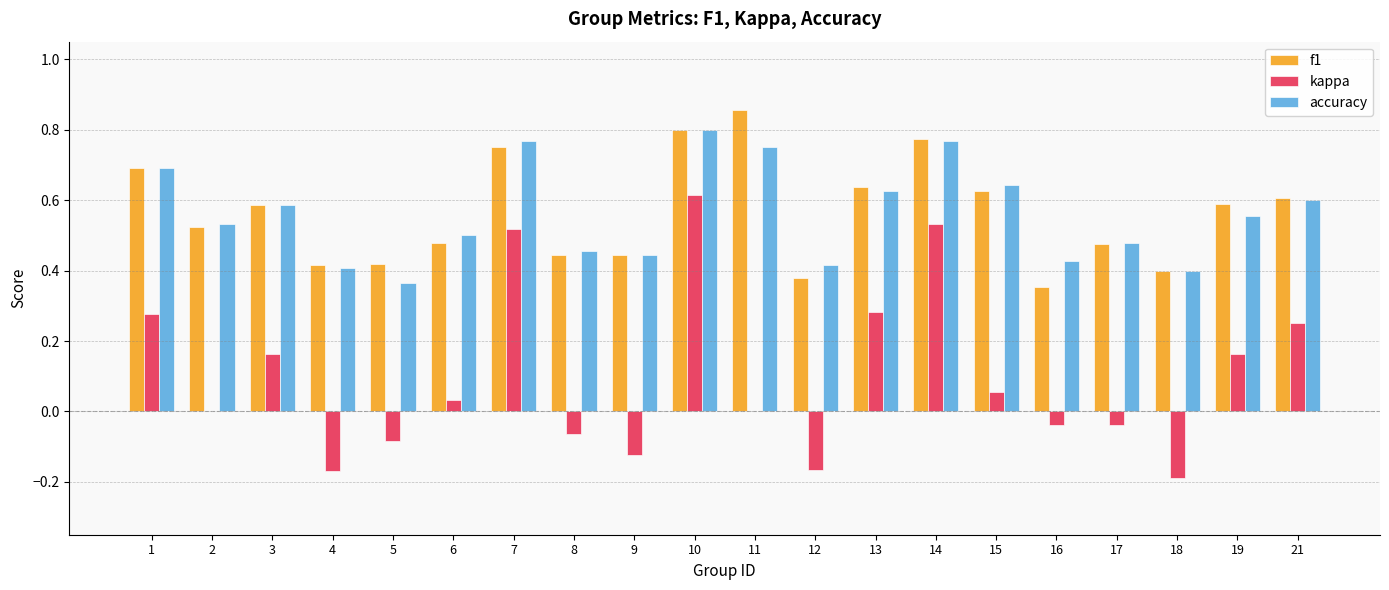

Is the value of f1 at 14 greater than the value of kappa at 18?

Yes